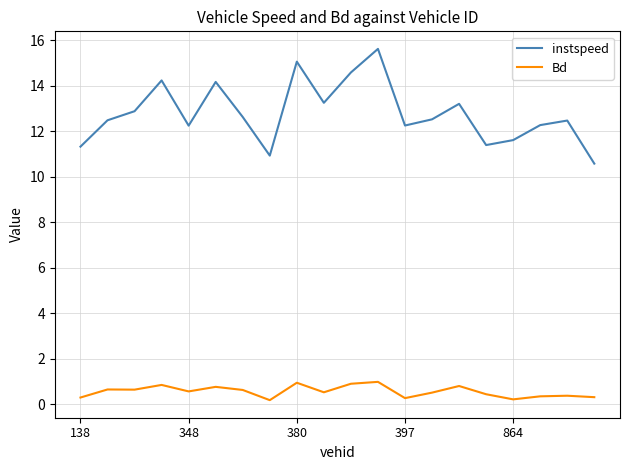

Which series has the largest range (max minus min)?

instspeed